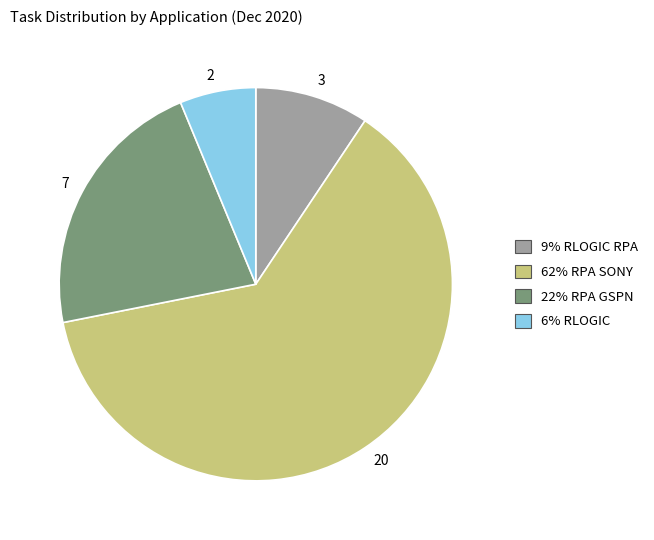

How many segments does this pie chart have?

4